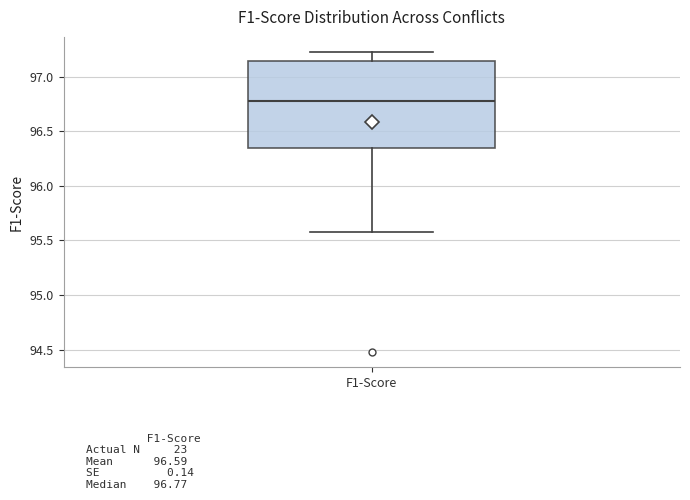

Read this box plot against the y-axis: the position of the median line, the range covered by the box, and the ends of both whiskers. The values are not printed on the chart, so give them approximately, as read against the axis.

median 96.75, box 96.35 to 97.15, whiskers 95.60 to 97.25